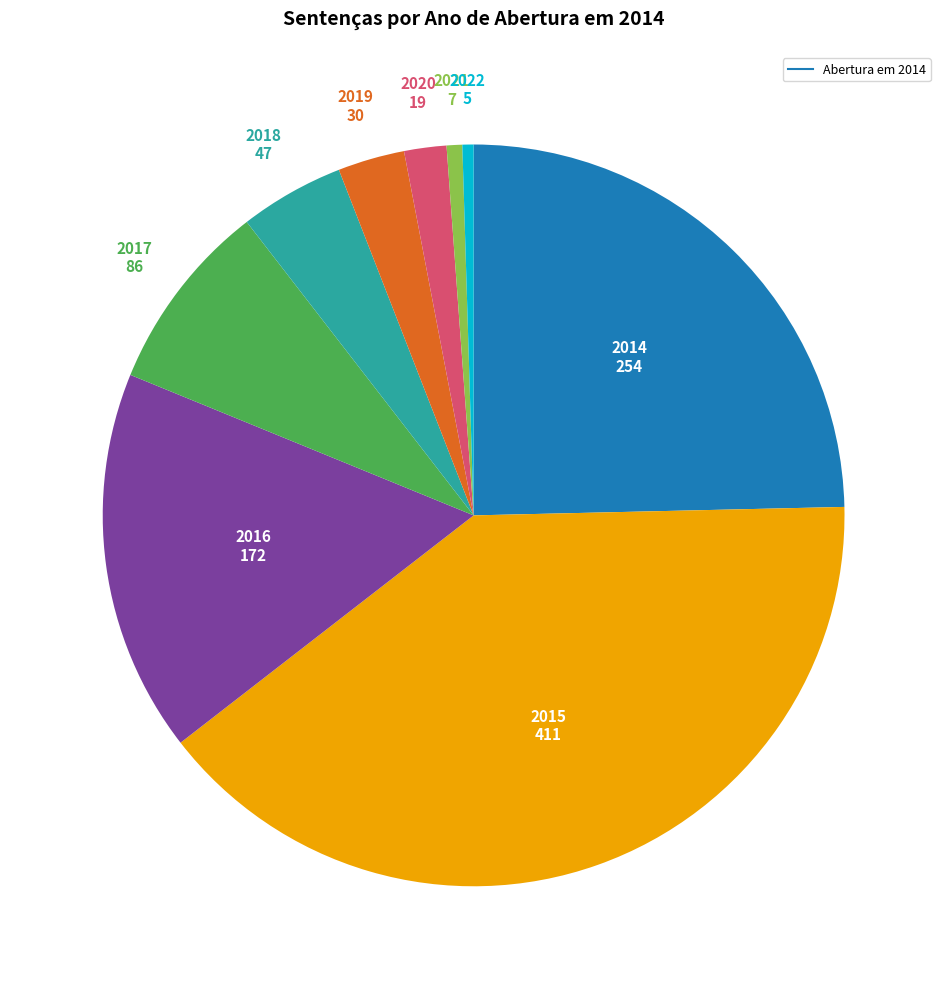

Is there a majority slice in this chart?

No